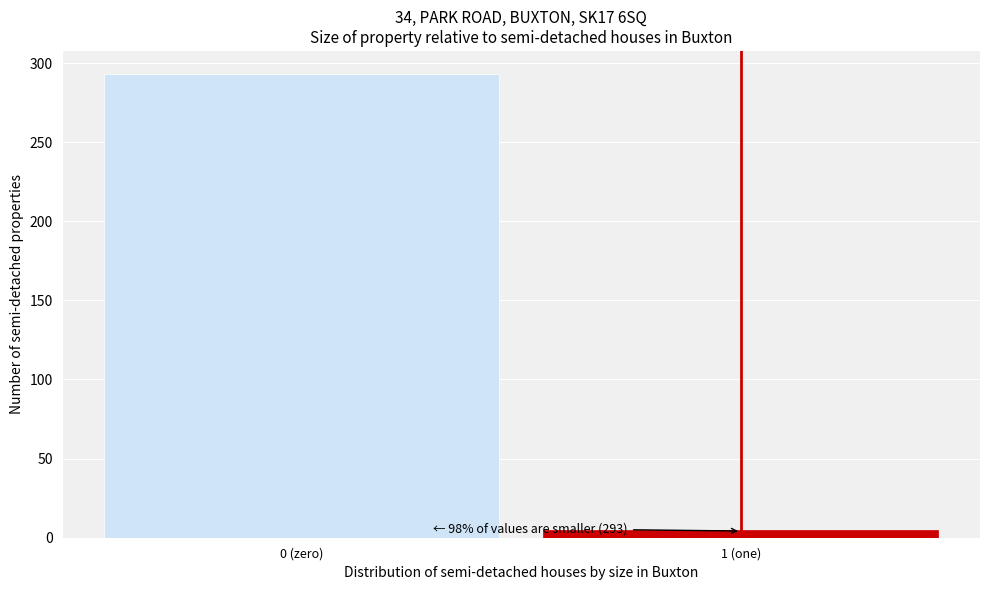

Reading left to right, extract all data points from this chart.

0 (zero)=293	1 (one)=5